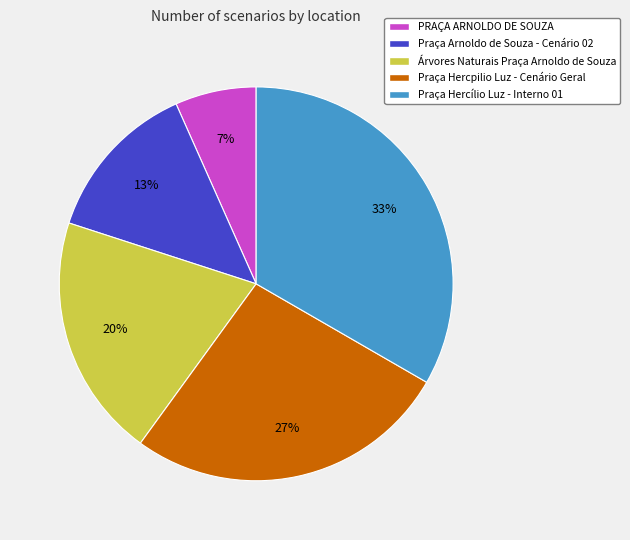

Rank the categories by value from highest to lowest.

Praça Hercílio Luz - Interno 01, Praça Hercpilio Luz - Cenário Geral, Árvores Naturais Praça Arnoldo de Souza, Praça Arnoldo de Souza - Cenário 02, PRAÇA ARNOLDO DE SOUZA